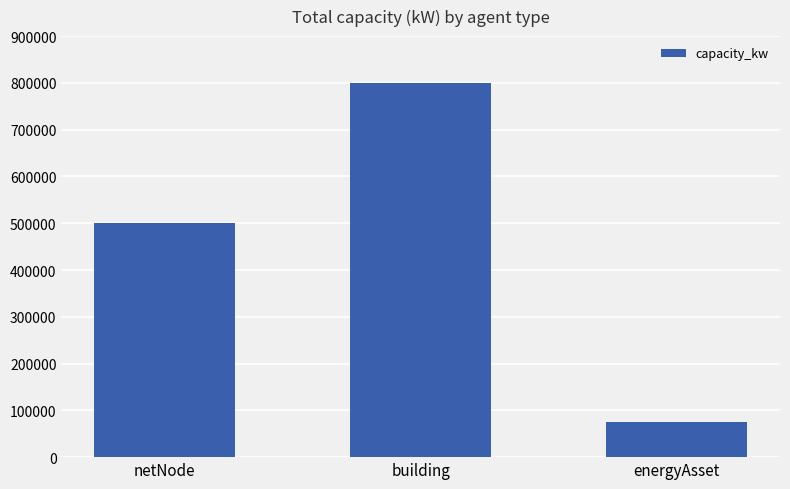

What is the ratio of the value at energyAsset to the value at netNode?

0.2